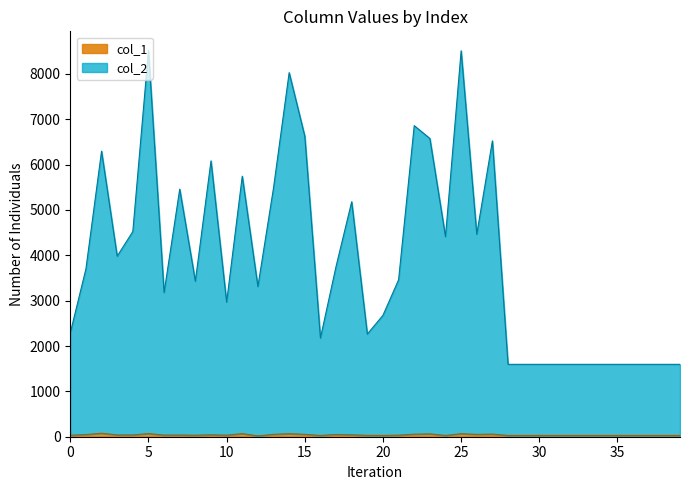

What is the maximum value shown in the chart?

8512